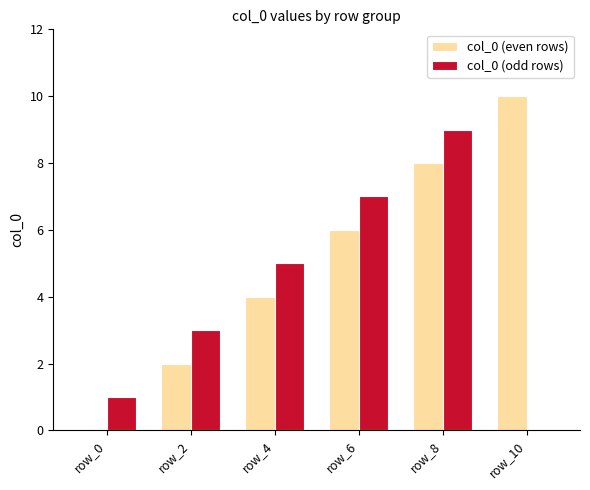

What is the sum of the col_0 (even rows) values at row_2 and row_0?

2